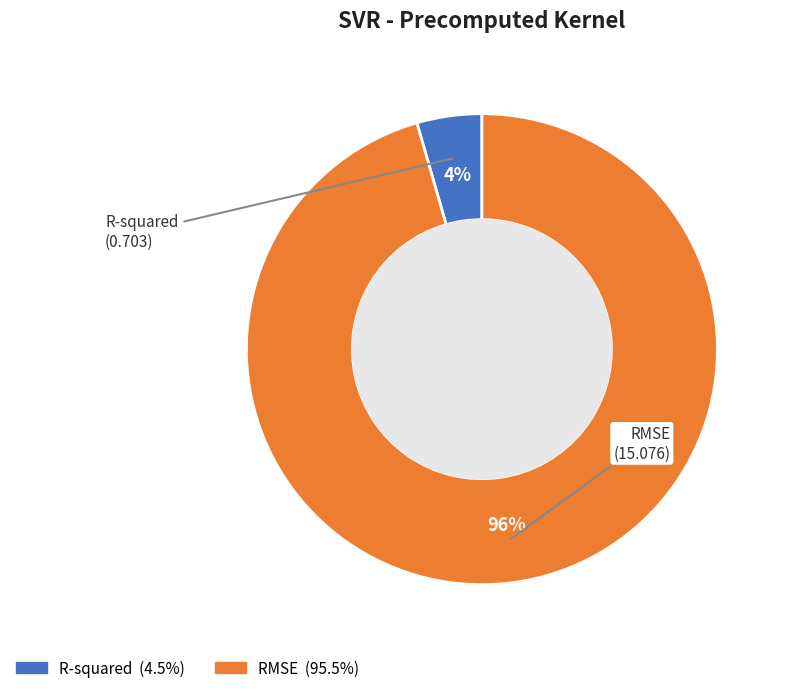

Between RMSE and R-squared, which is larger?

RMSE